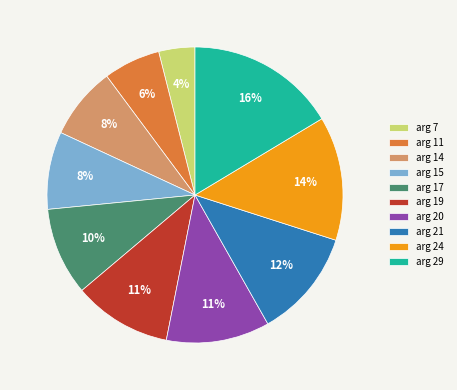

Do arg 21 and arg 19 together represent more than half of the pie?

No